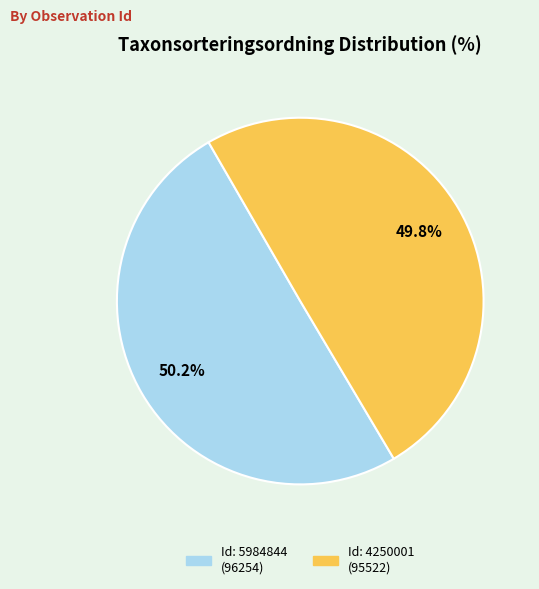

Is there a majority slice in this chart?

Yes